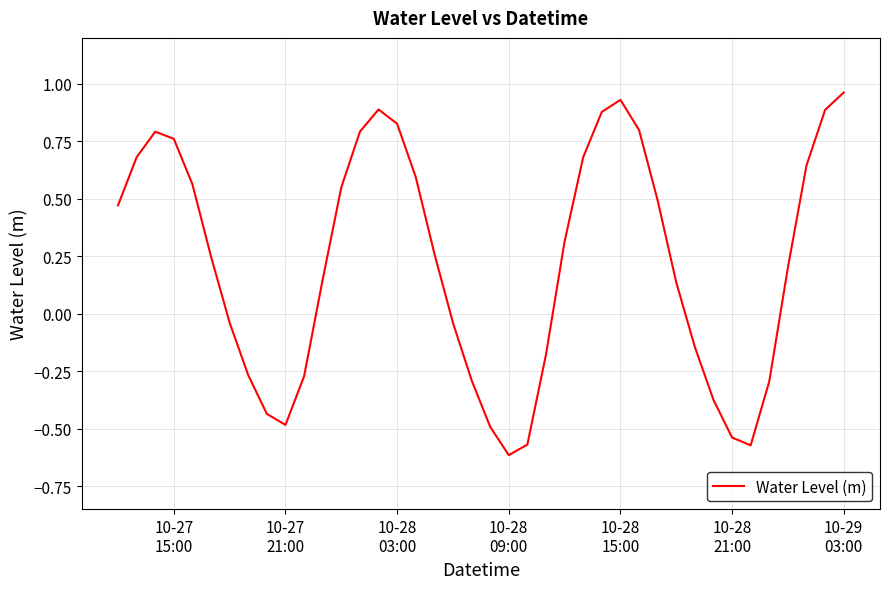

What is the difference between the maximum and minimum values?

1.6